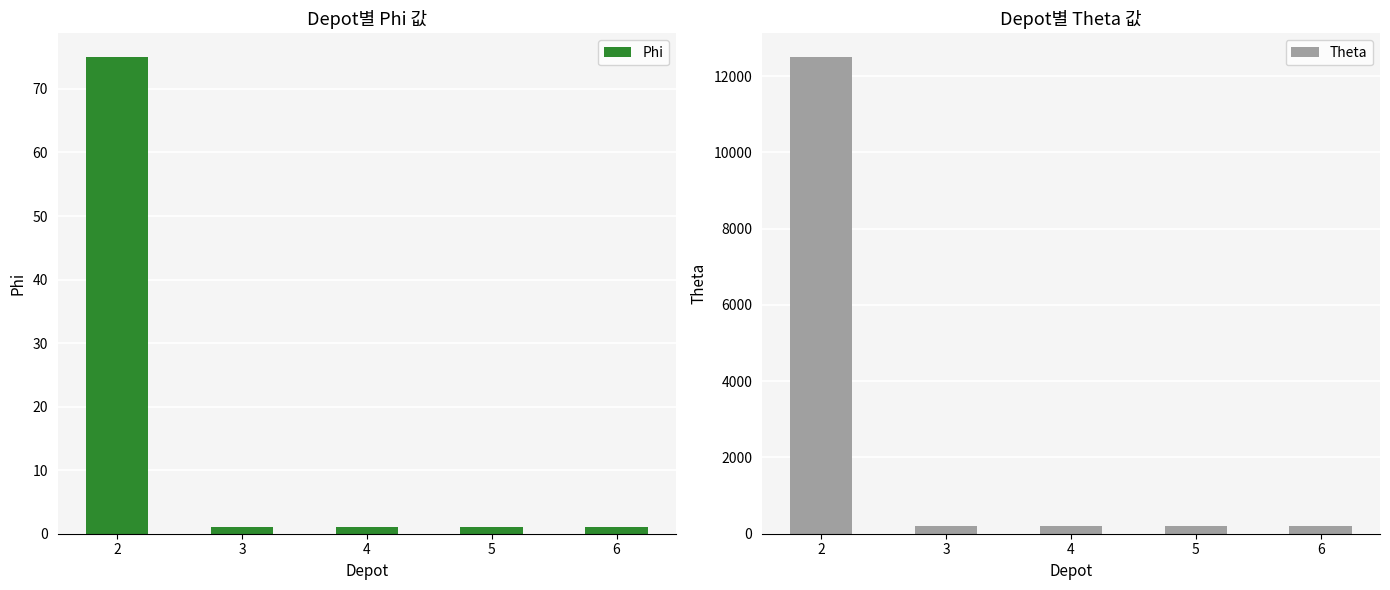

Is the value of Theta at 4 greater than the value of Phi at 4?

Yes